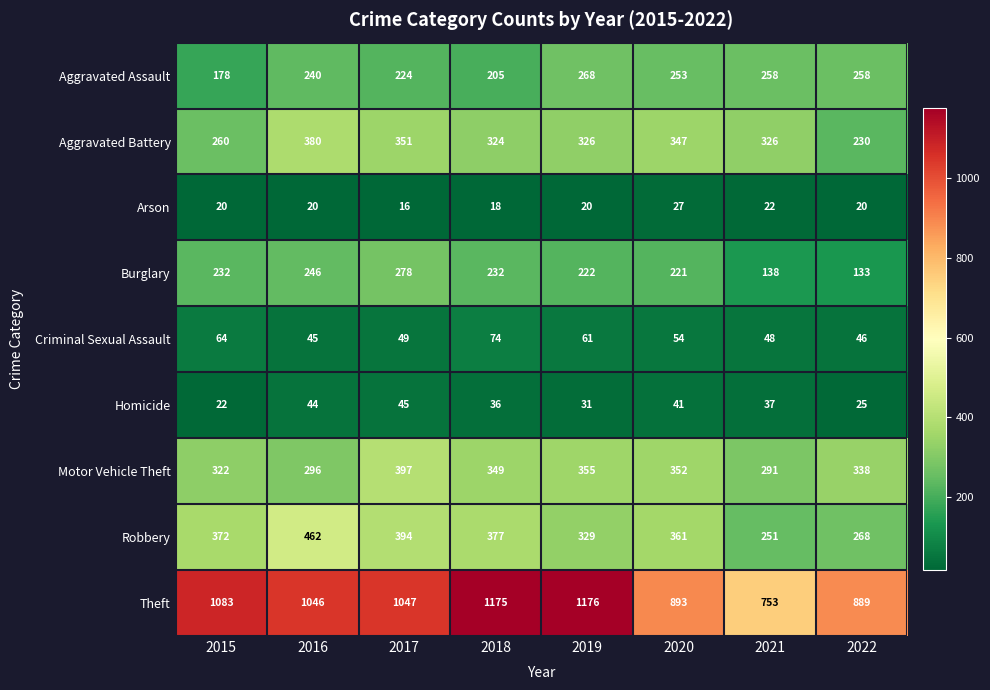

What is the sum of the Arson values at 2018 and 2016?

38